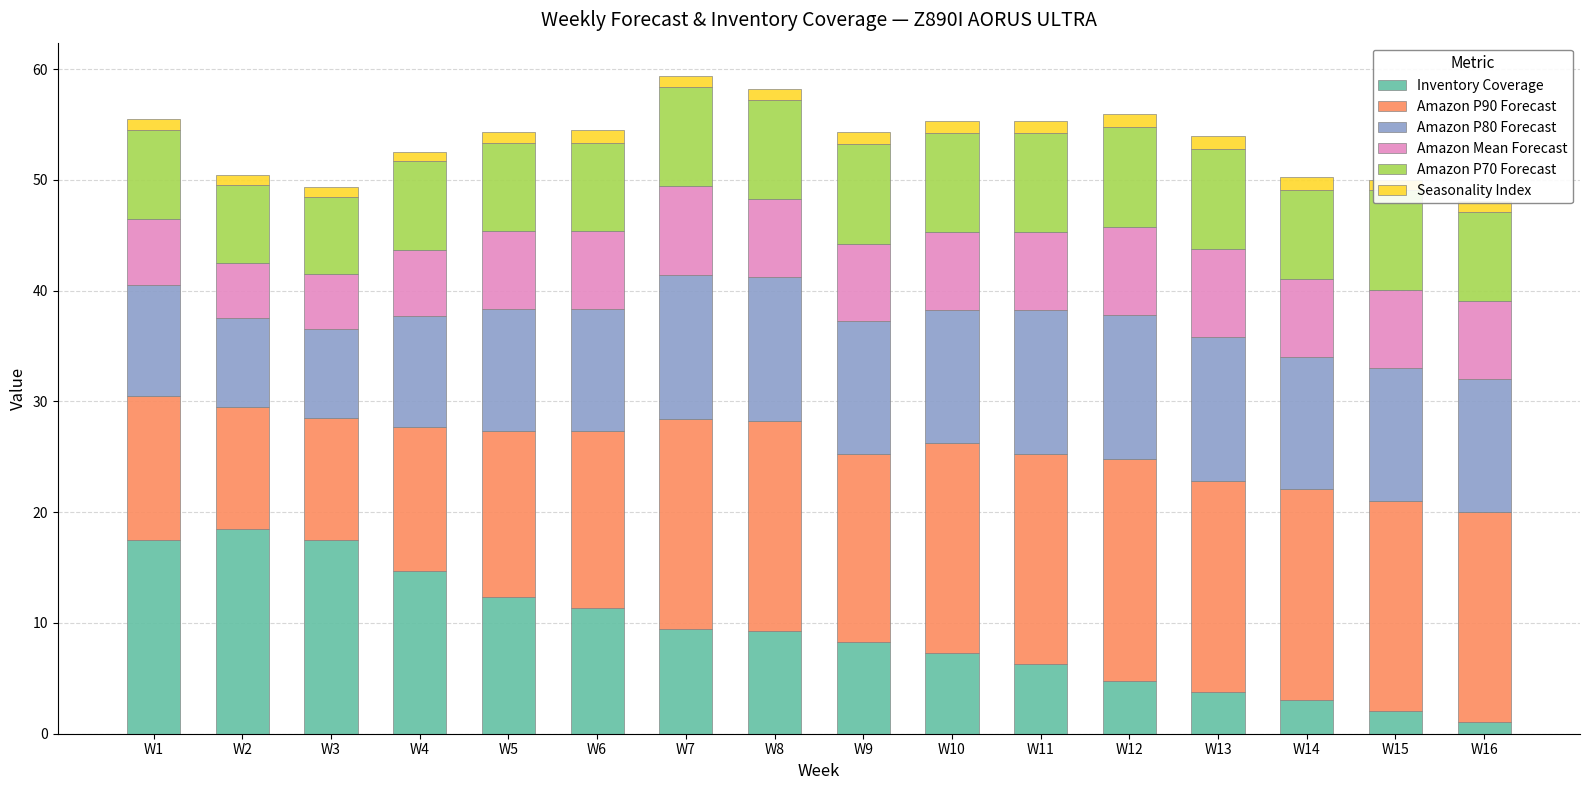

What is the difference between the second highest and second lowest values in the Amazon P80 Forecast series?

5.0